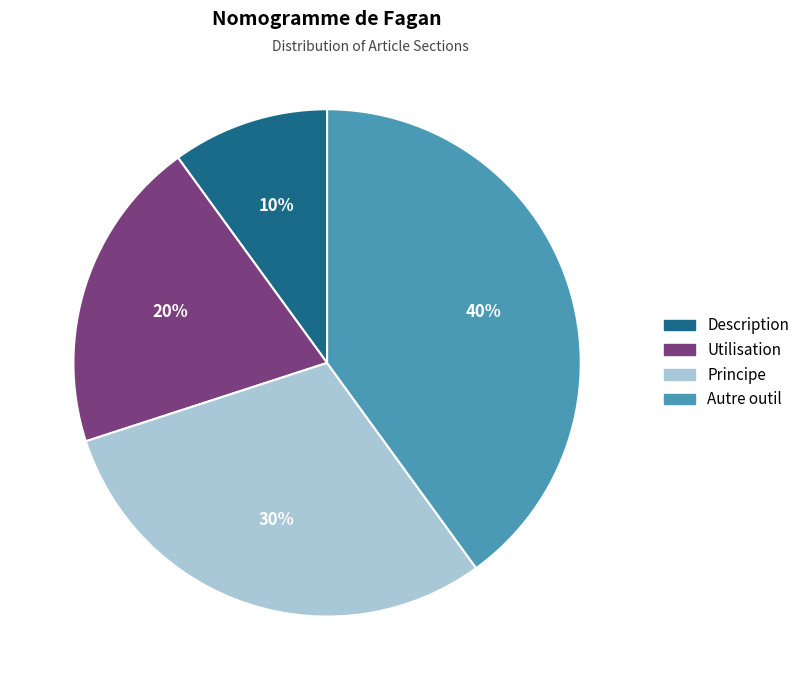

Is Utilisation the majority of the pie?

No